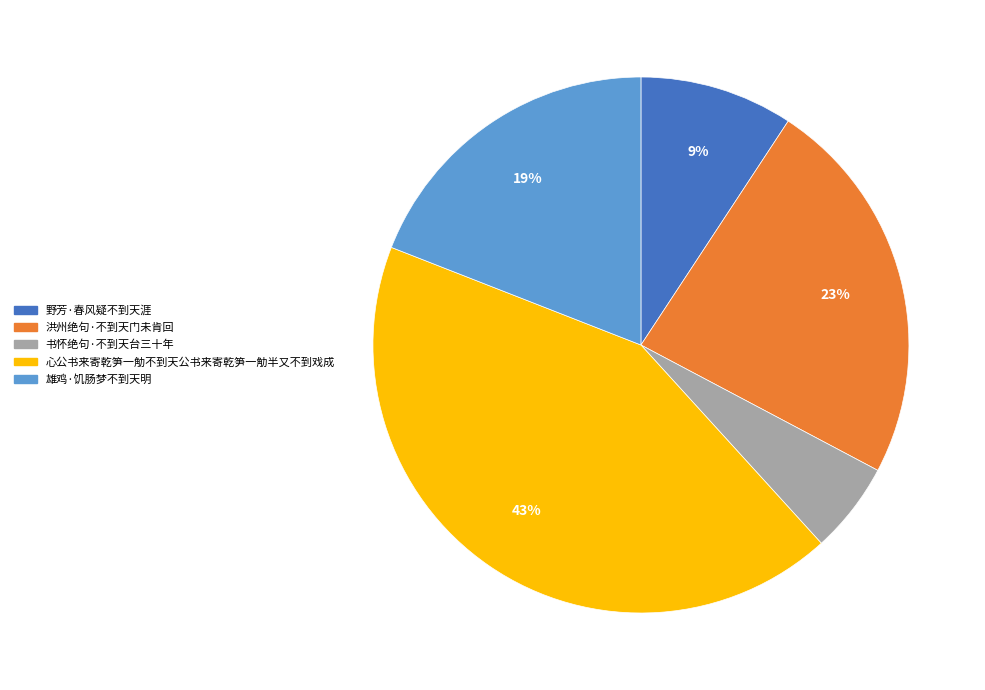

Does 雄鸡·饥肠梦不到天明 account for over 50% of the chart?

No